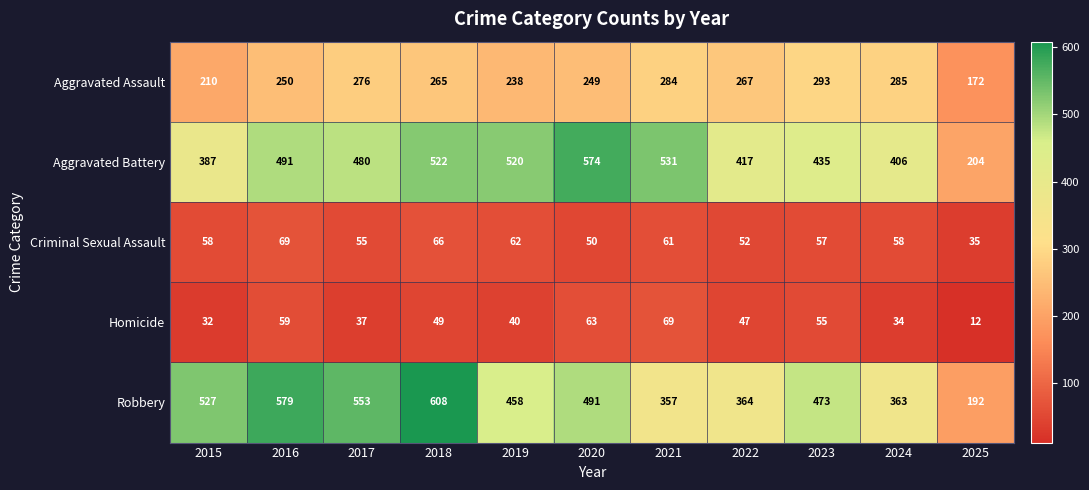

What is the smallest value displayed?

12